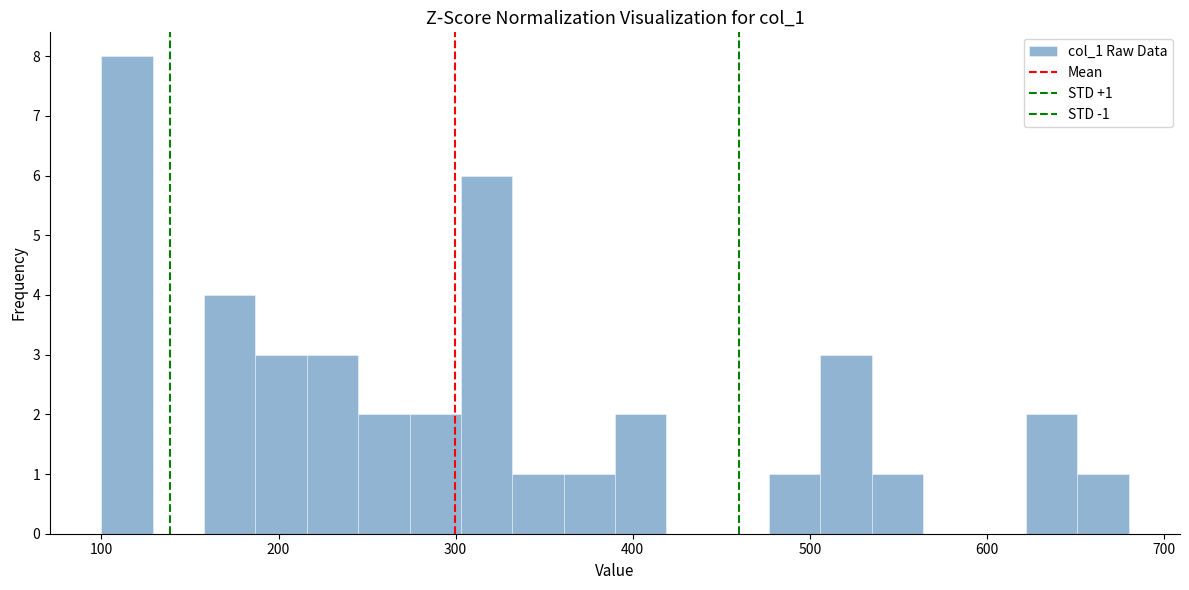

Read against the x-axis, roughly where is the centre of the tallest bar?

110